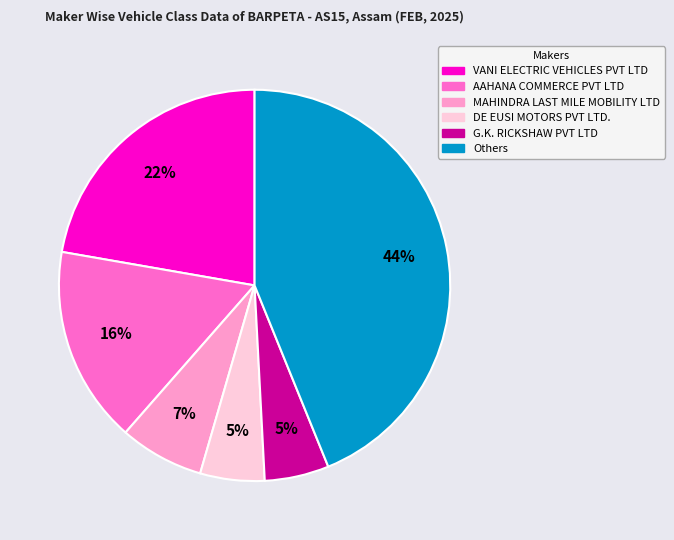

Is the sum of G.K. RICKSHAW PVT LTD and DE EUSI MOTORS PVT LTD. greater than half?

No